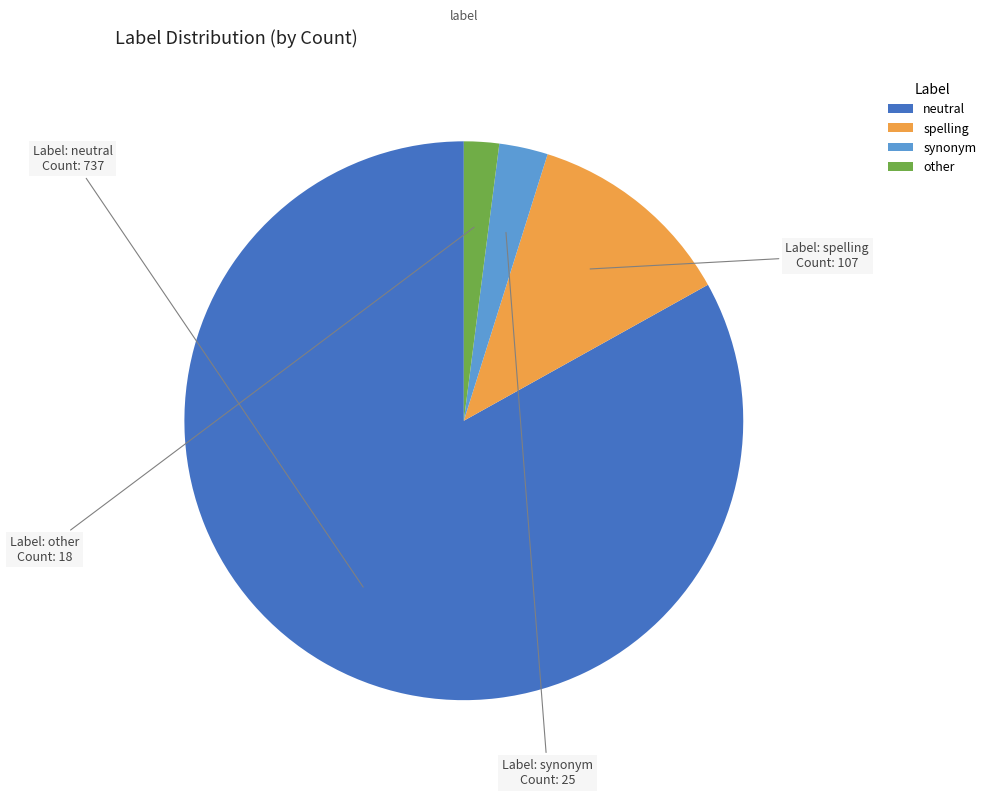

Is it true that synonym is 3% of the pie?

True